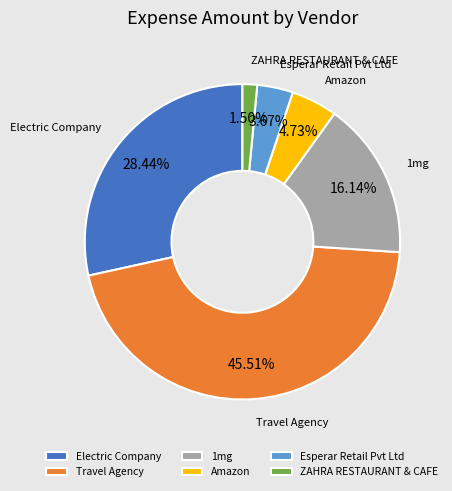

The Esperar Retail Pvt Ltd slice represents 4% of the pie. True or false?

True